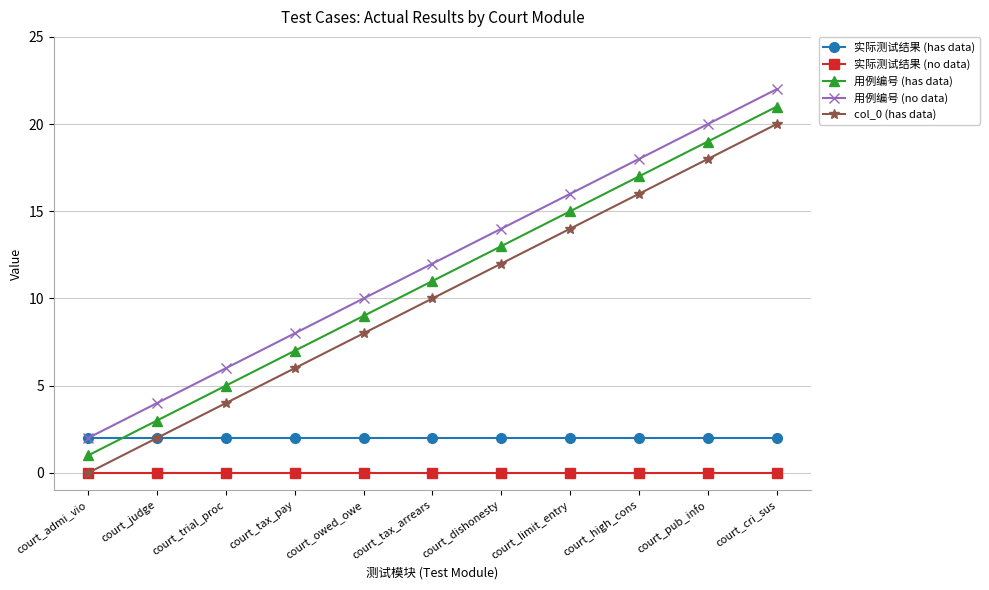

True or false: 实际测试结果 (has data) has a value of 3 at court_admi_vio.

False